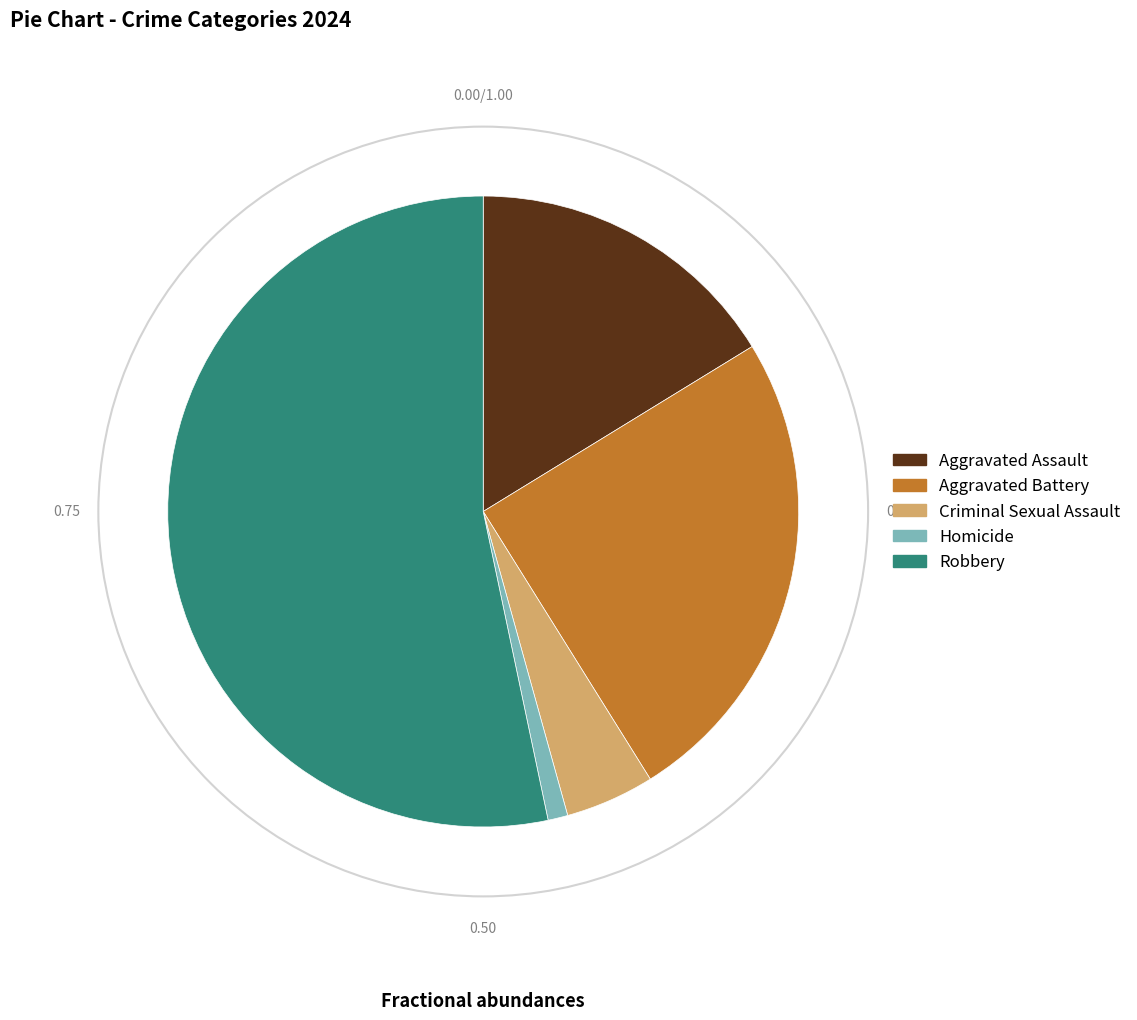

Does Aggravated Assault account for over 50% of the chart?

No